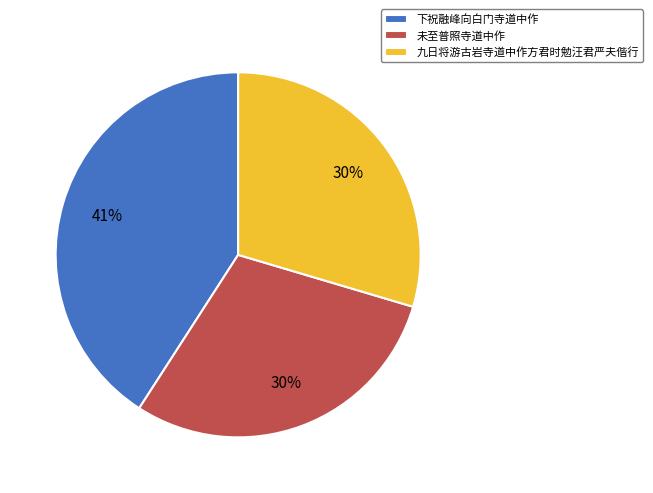

What is the largest slice in the pie chart?

下祝融峰向白门寺道中作